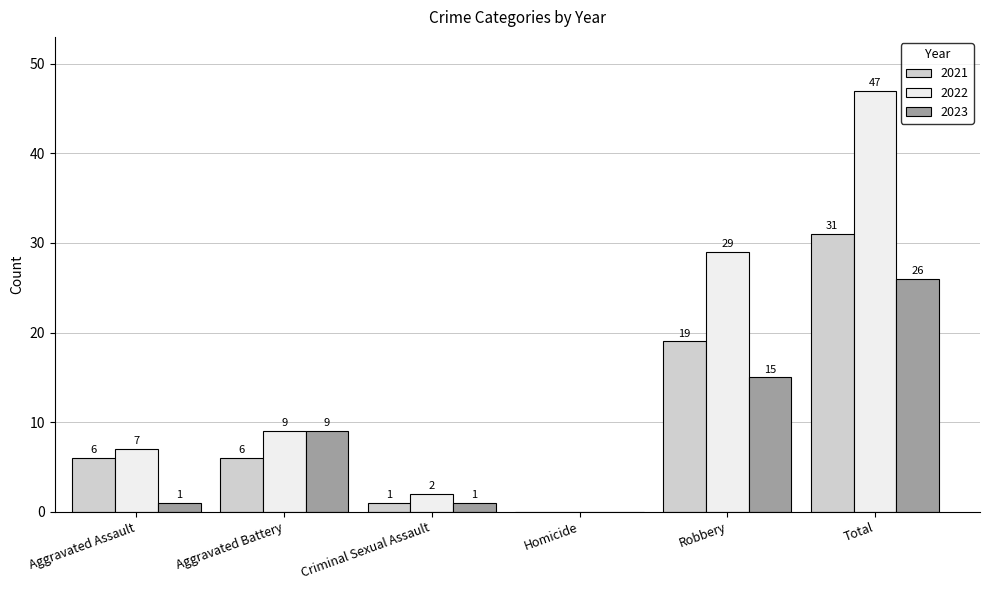

How many series are shown in this chart?

3